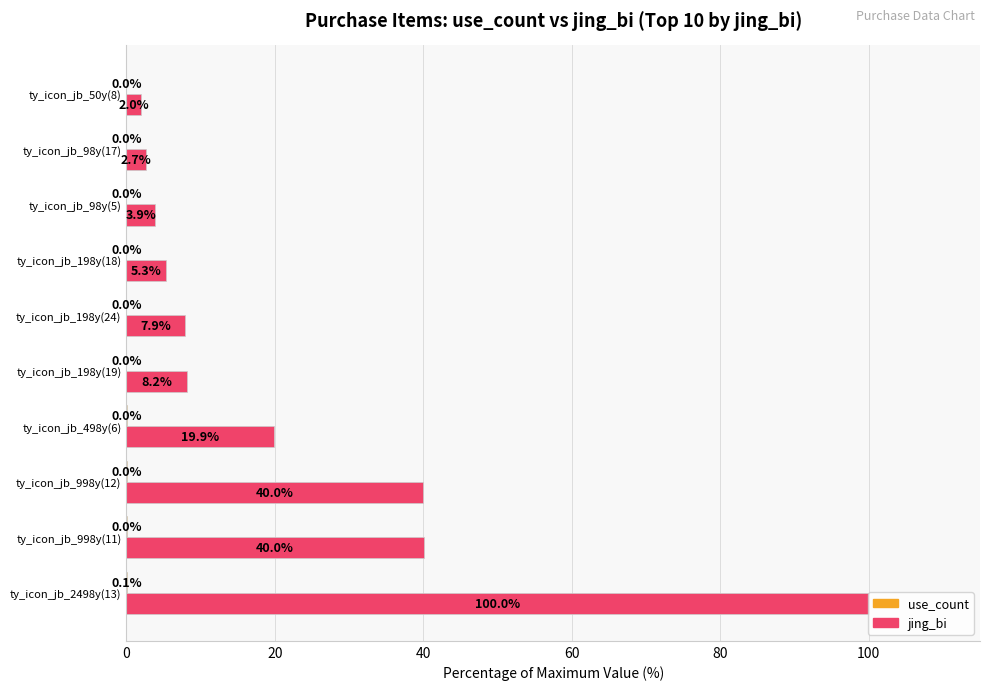

Which series has the largest total across all categories?

jing_bi